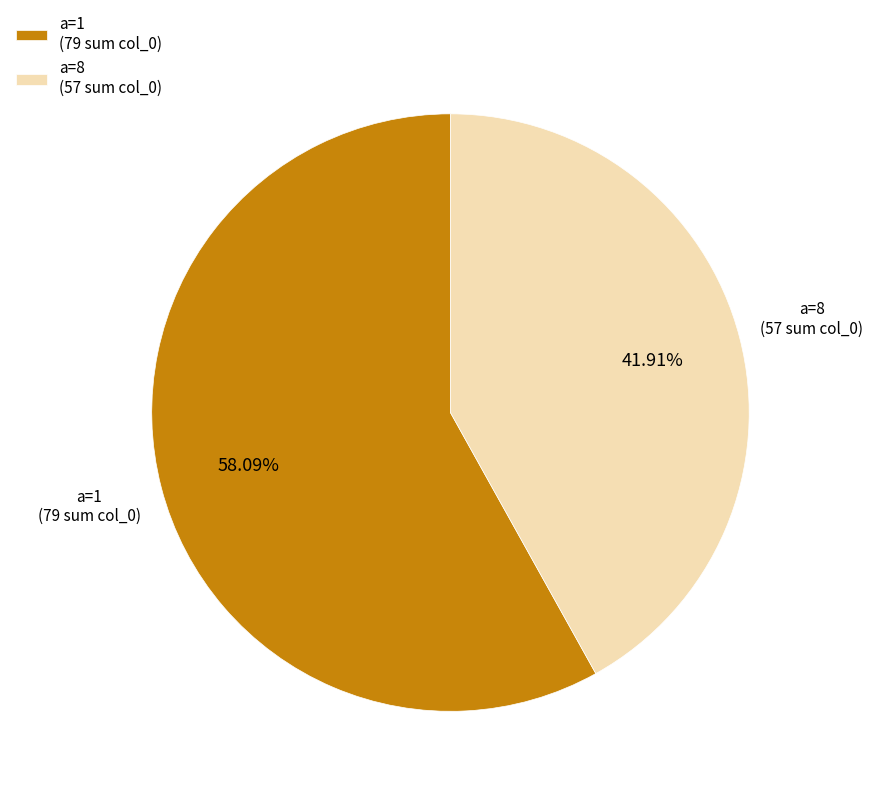

Which category accounts for the majority?

a=1 (79 sum col_0)